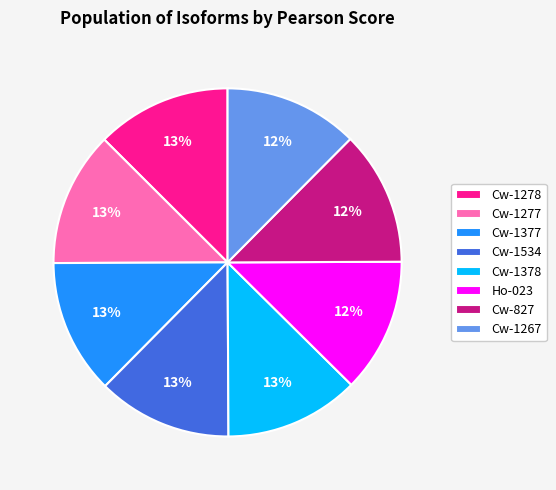

True or false: Cw-1267 accounts for 12% of the total.

True